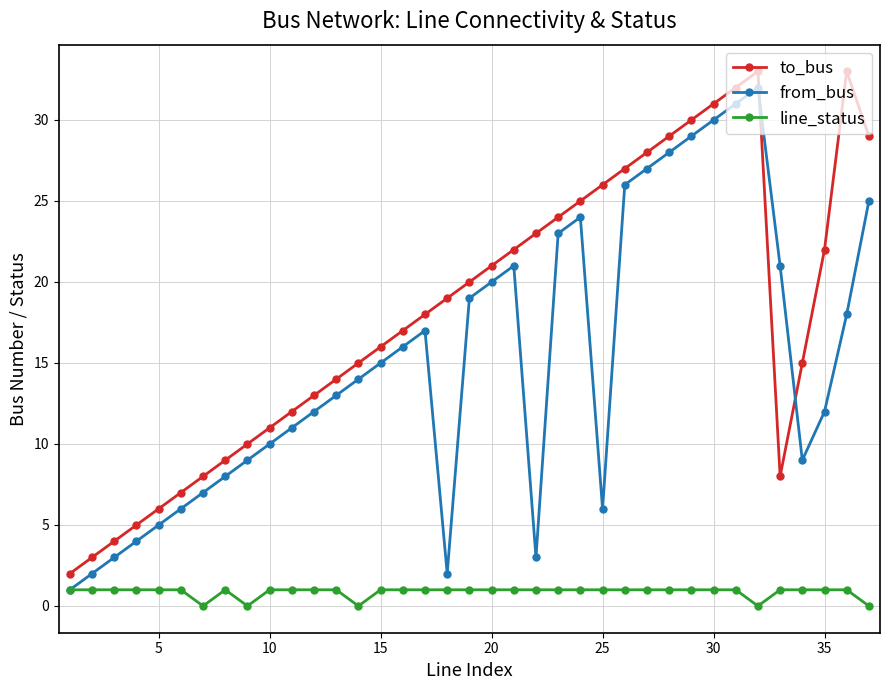

True or false: to_bus and line_status intersect in this chart.

False